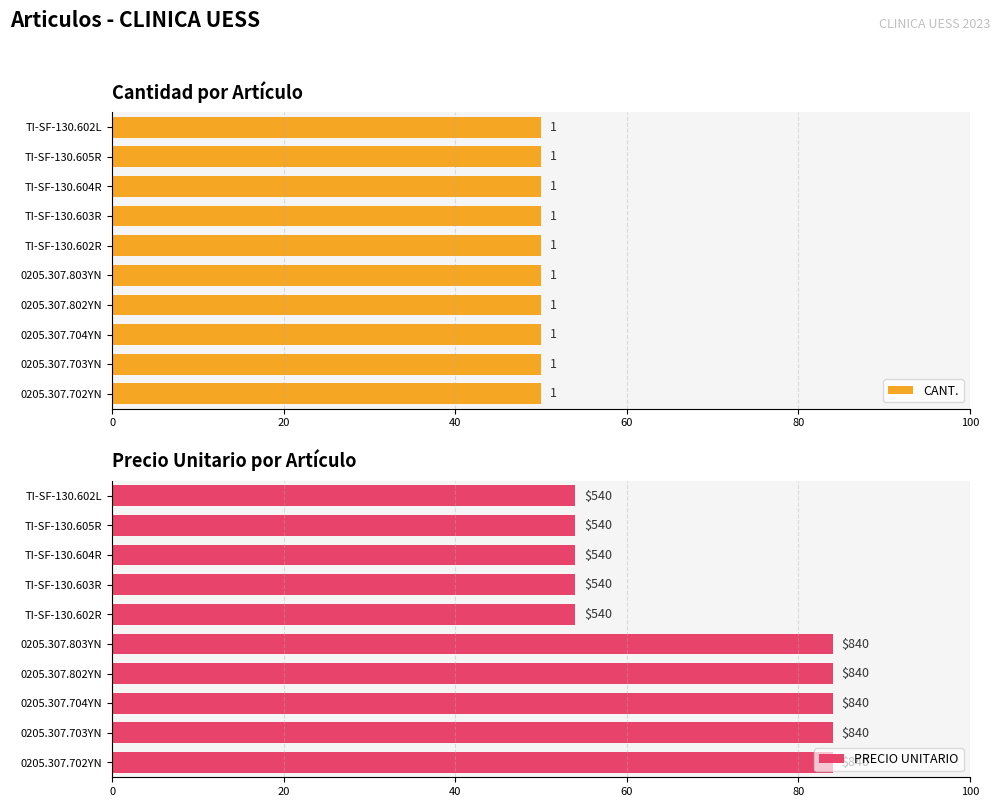

What position from the left is 20?

2